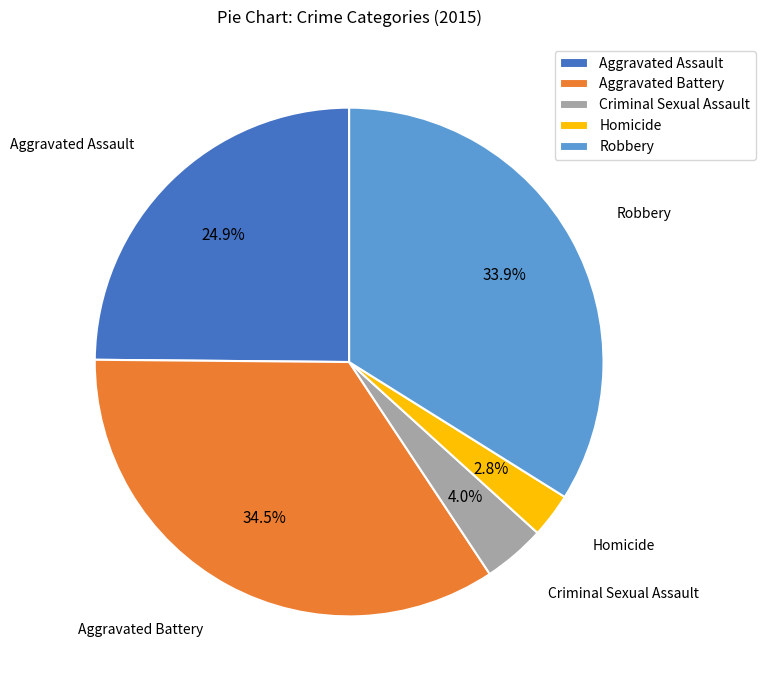

Does Robbery represent more than half of the total?

No